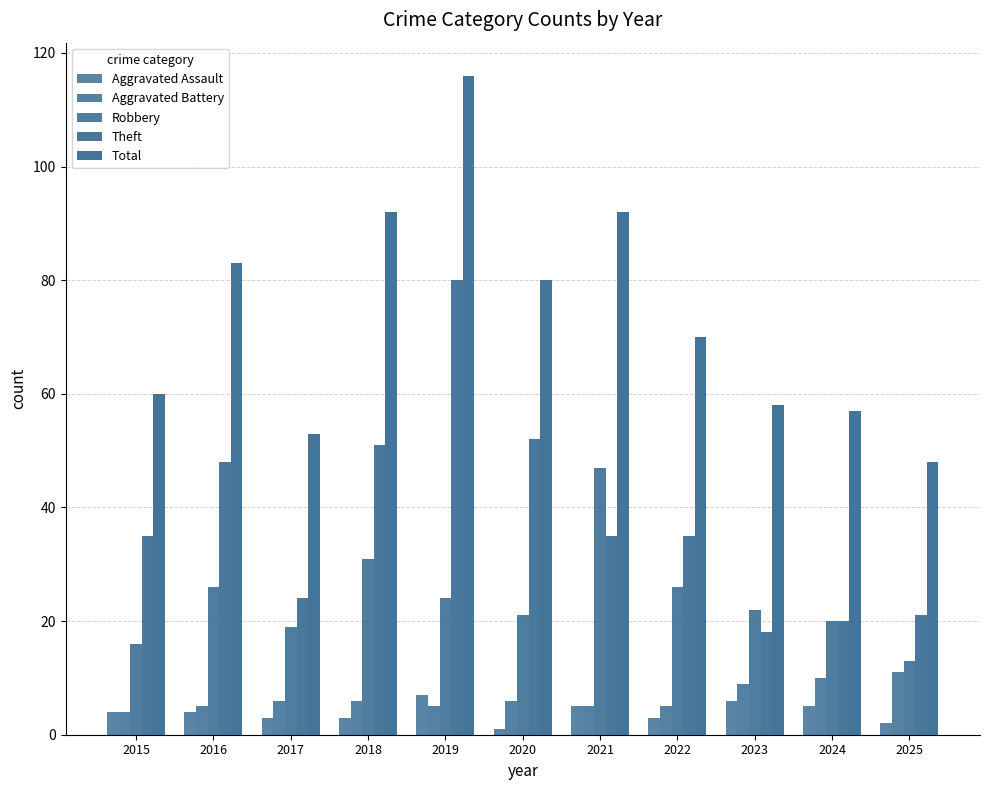

How many values in the Robbery series are below 22?

5